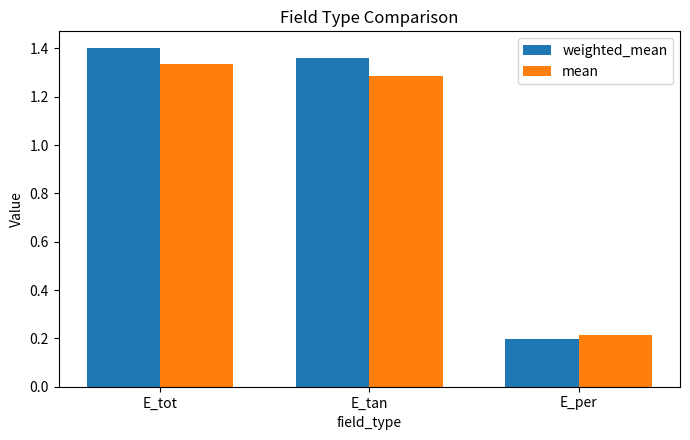

What is the average value of the weighted_mean series?

1.0